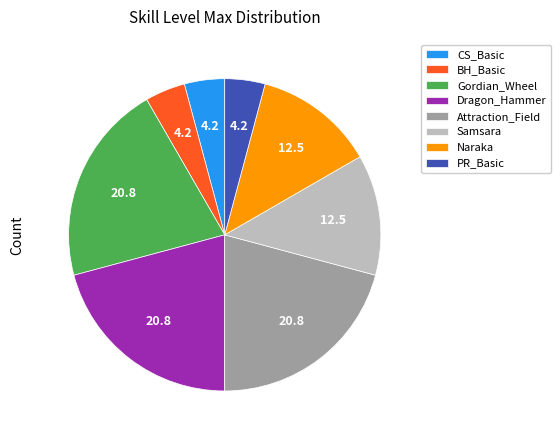

The Naraka slice represents 25% of the pie. True or false?

False